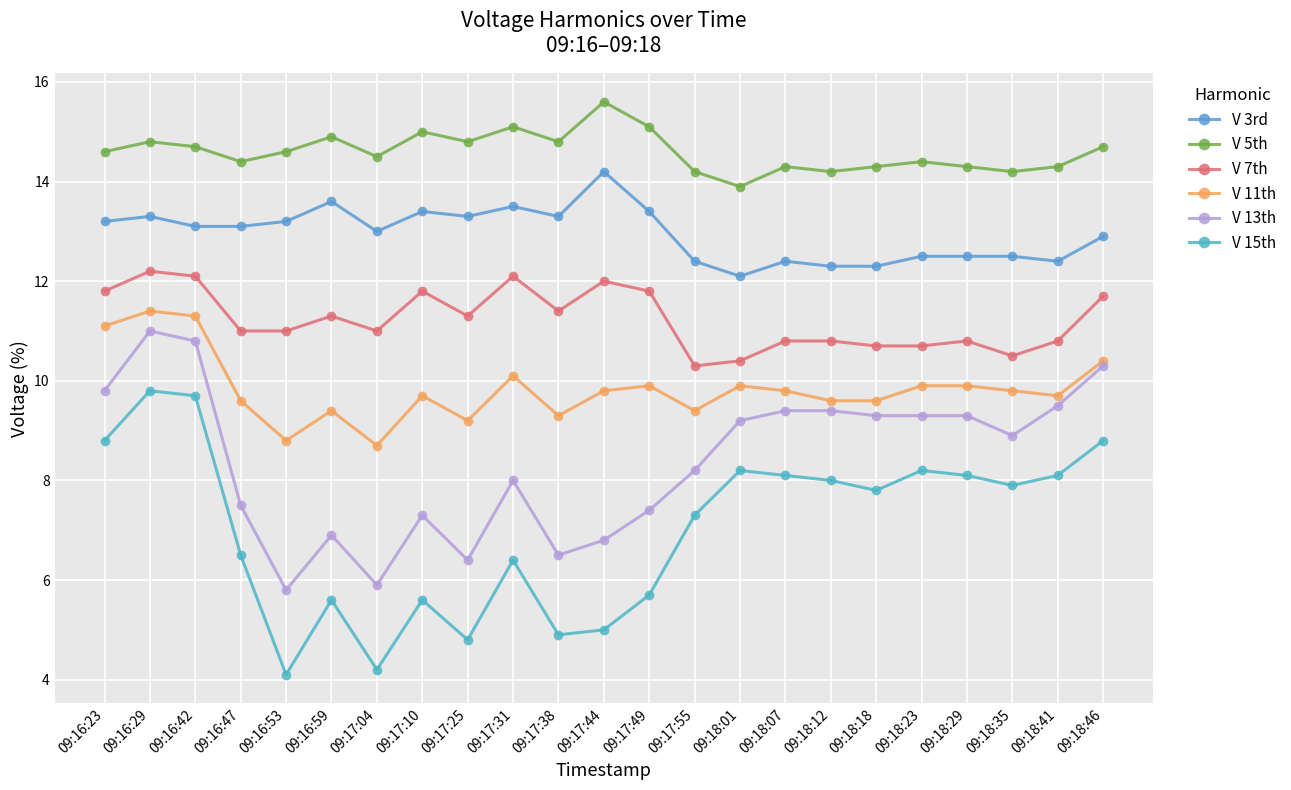

How many series are shown in this chart?

6